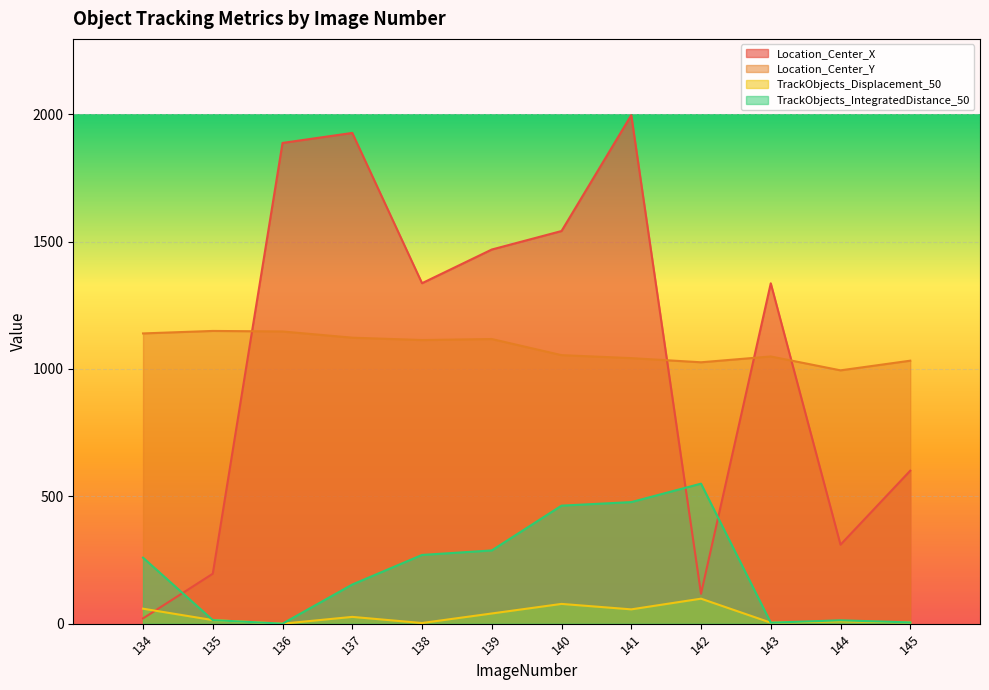

What is the sum of the Location_Center_Y values at 138 and 142?

2139.7